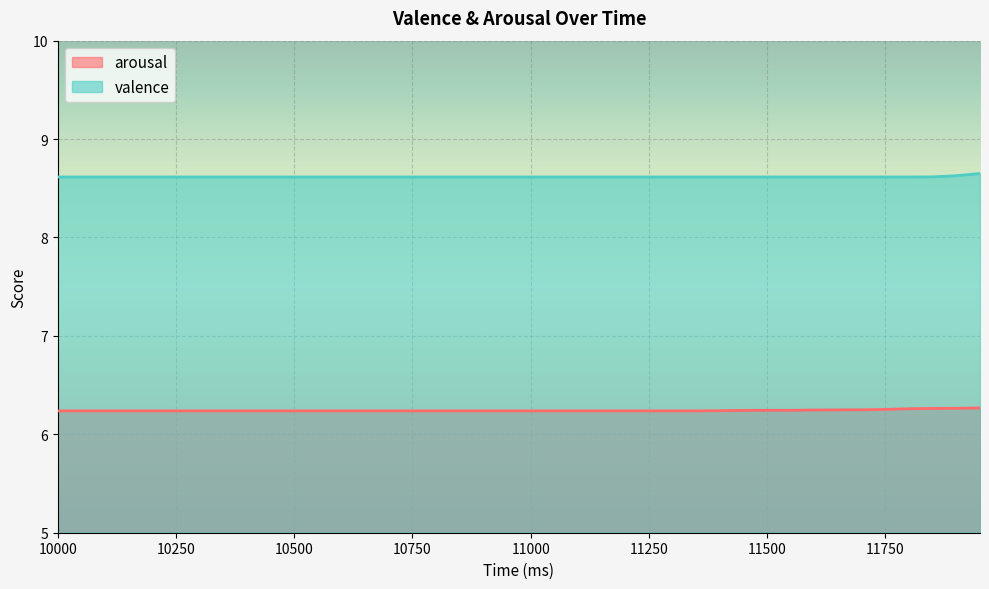

Reading left to right, what are all the values shown in this chart?

arousal: 6.2	6.2	6.2	6.2	6.2	6.2	6.2	6.2	6.2	6.2	6.2	6.2	6.2	6.2	6.2	6.2	6.2	6.2	6.2	6.2	6.2	6.2	6.2	6.2	6.2	6.2	6.2	6.2	6.2	6.2	6.2	6.2	6.2	6.2	6.2	6.3	6.3	6.3	6.3	6.3
valence: 8.6	8.6	8.6	8.6	8.6	8.6	8.6	8.6	8.6	8.6	8.6	8.6	8.6	8.6	8.6	8.6	8.6	8.6	8.6	8.6	8.6	8.6	8.6	8.6	8.6	8.6	8.6	8.6	8.6	8.6	8.6	8.6	8.6	8.6	8.6	8.6	8.6	8.6	8.6	8.7